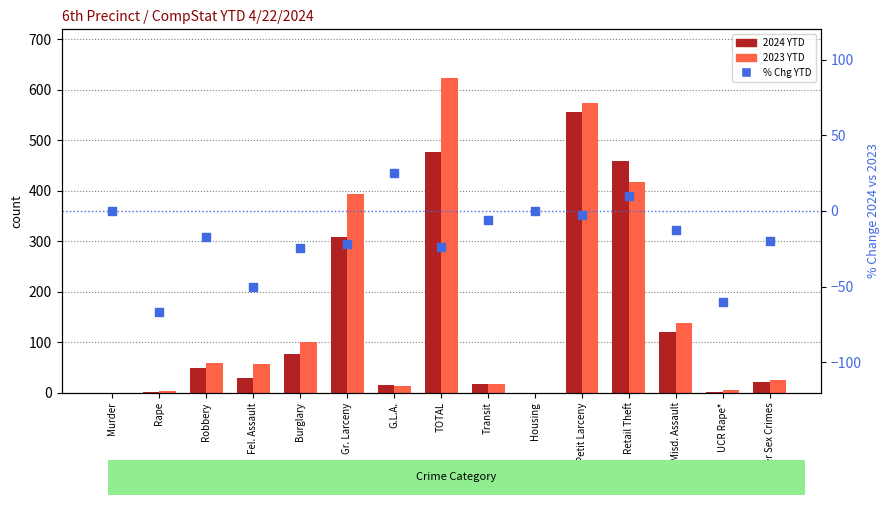

Which series contains the lowest Y value?

% Chg YTD 2024 vs 2023